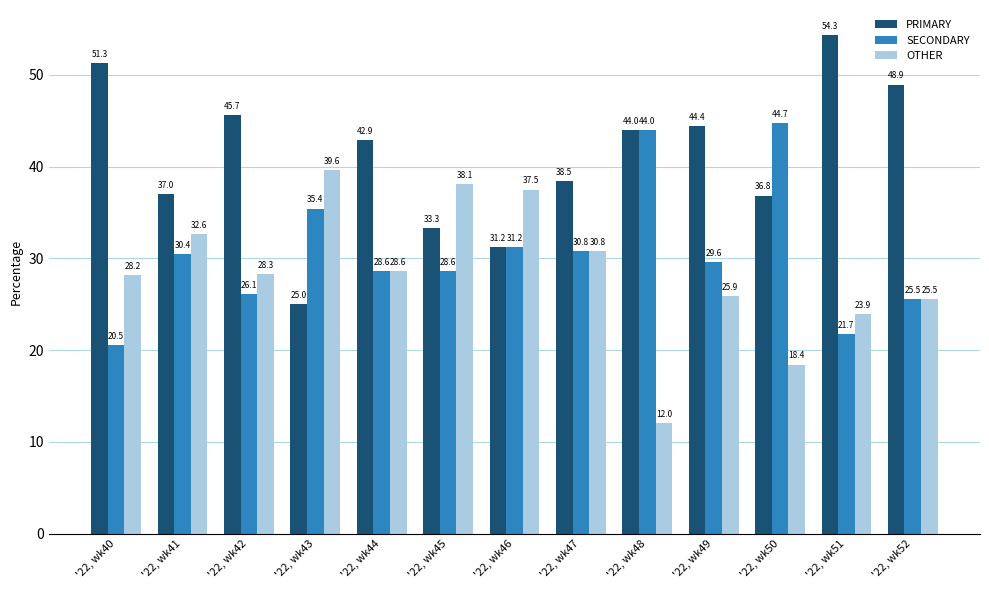

What is the difference between the PRIMARY values at '22, wk47 and '22, wk52?

10.5